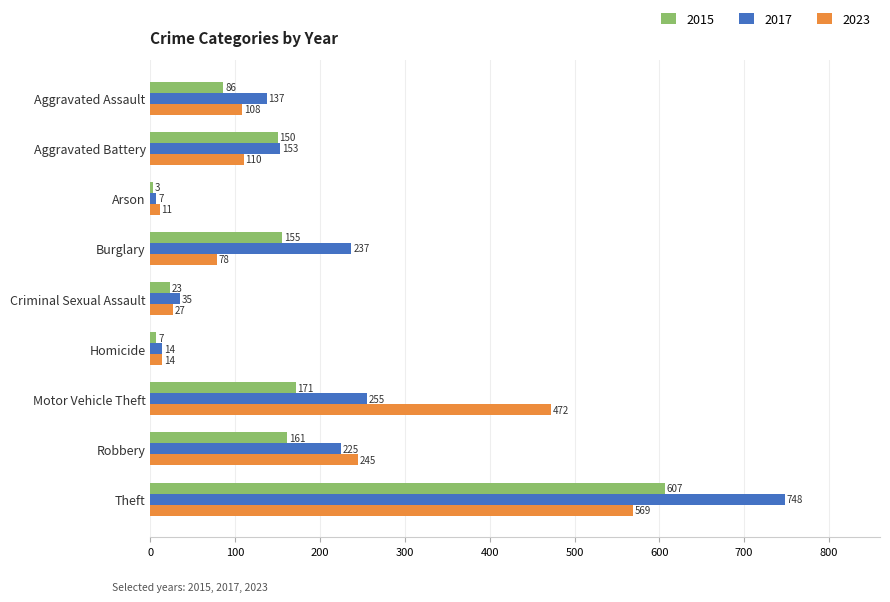

Rank the series by their average value, from lowest to highest.

2015, 2023, 2017